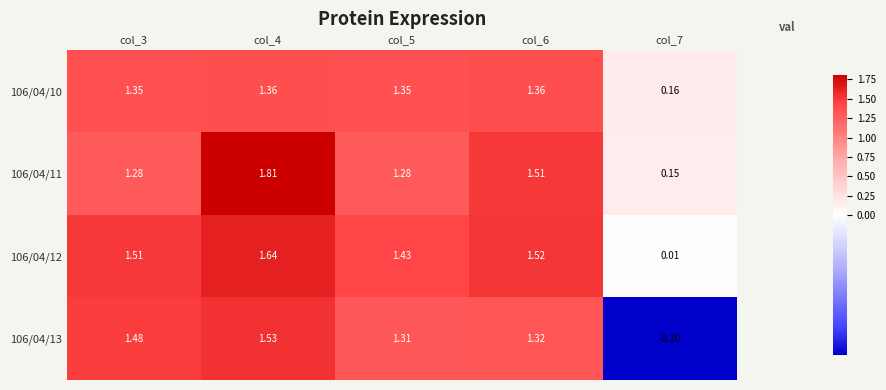

Is the value of 106/04/11 at col_6 greater than the value of 106/04/10 at col_6?

Yes